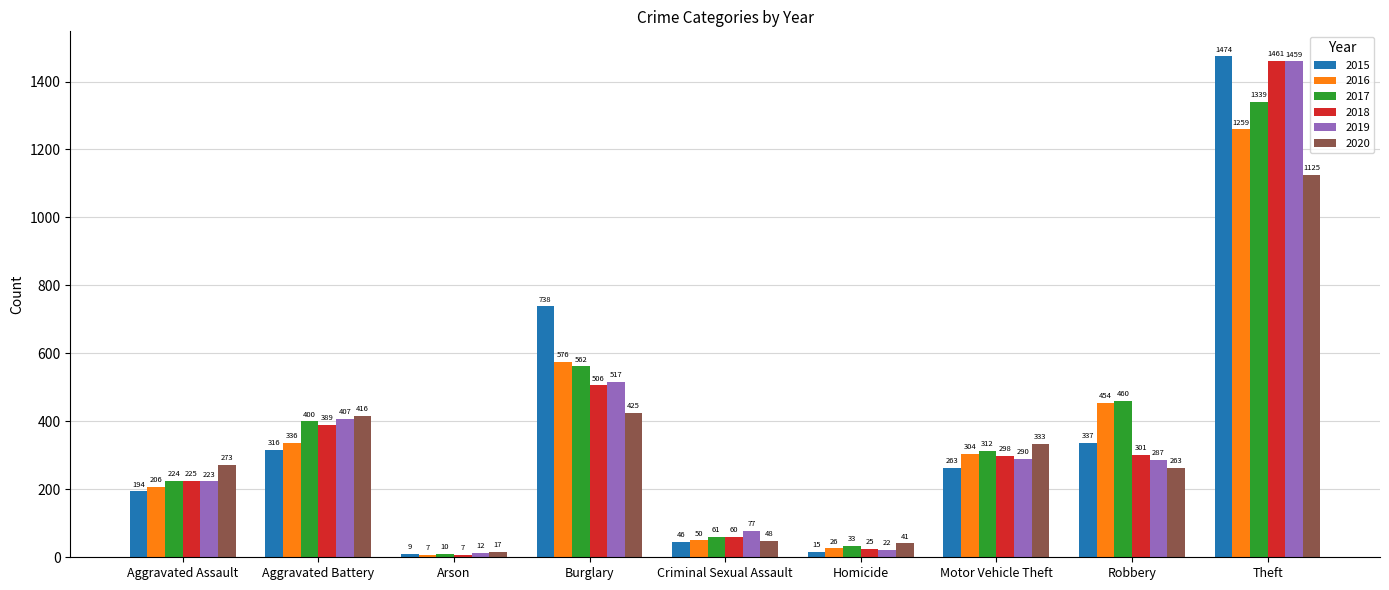

What are all the series names shown in the legend?

2015, 2016, 2017, 2018, 2019, 2020